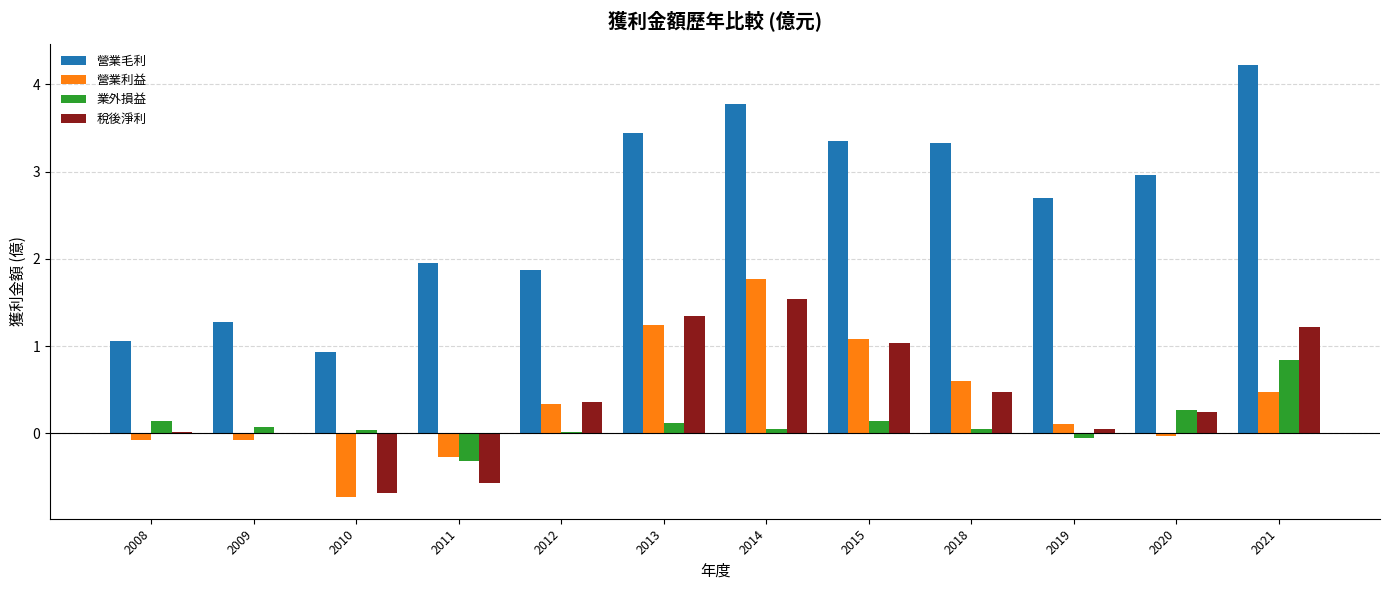

What are all the series names shown in the legend?

營業毛利, 營業利益, 業外損益, 稅後淨利